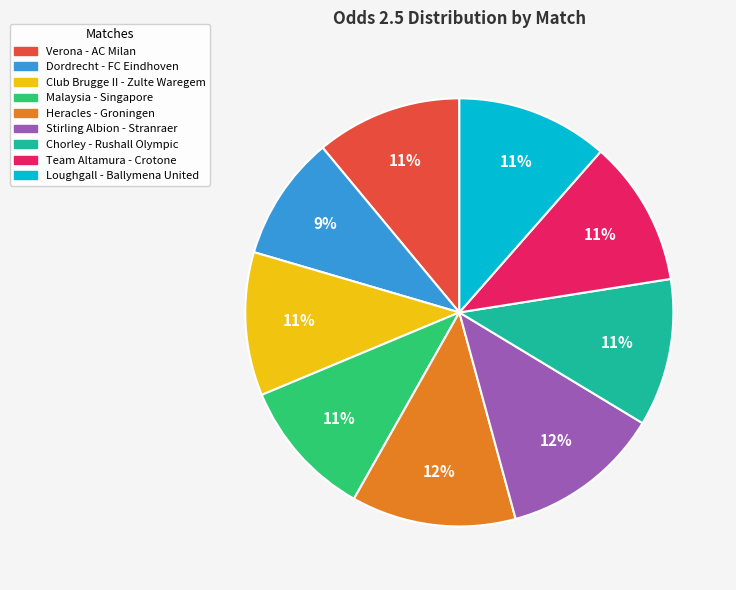

Is it true that Club Brugge II - Zulte Waregem is 11% of the pie?

True